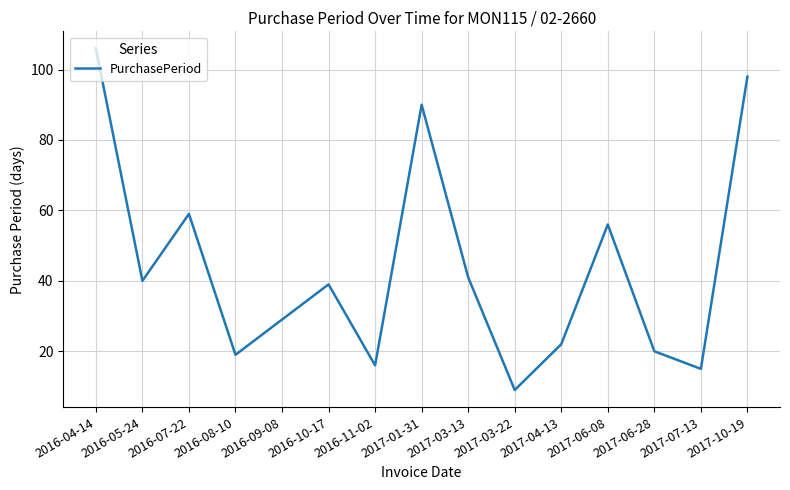

At which category does the chart reach its minimum across all series?

2017-03-22